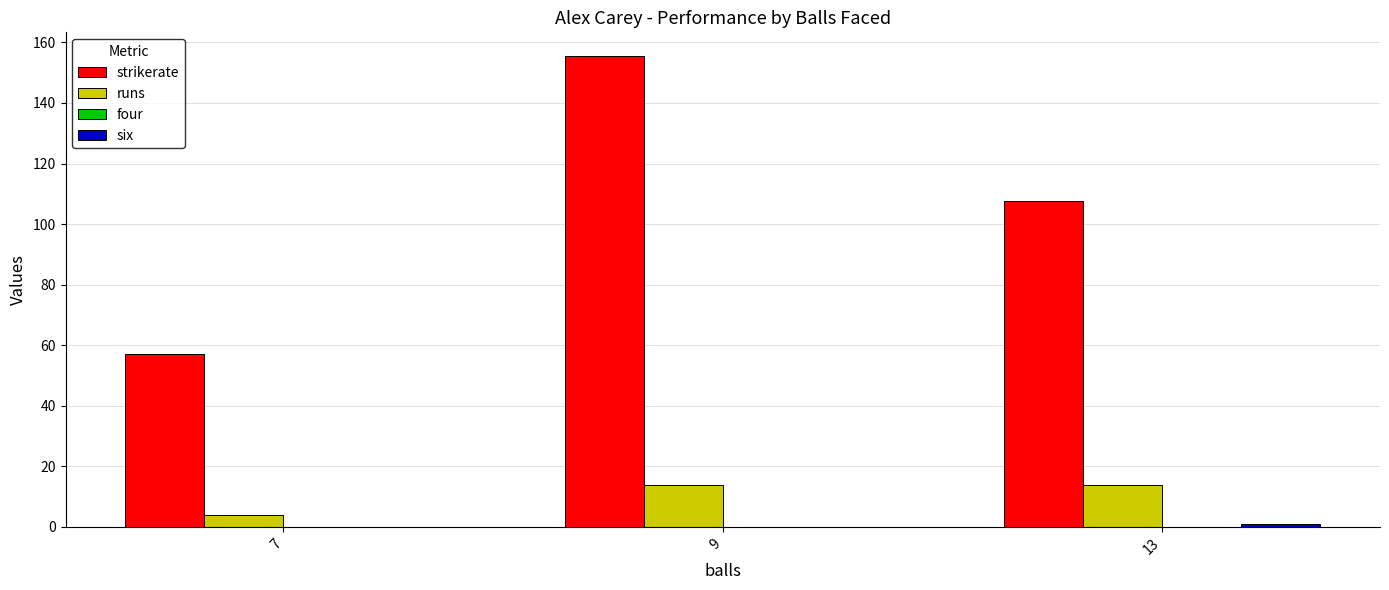

Is it true that strikerate equals 27.2 at 7?

False